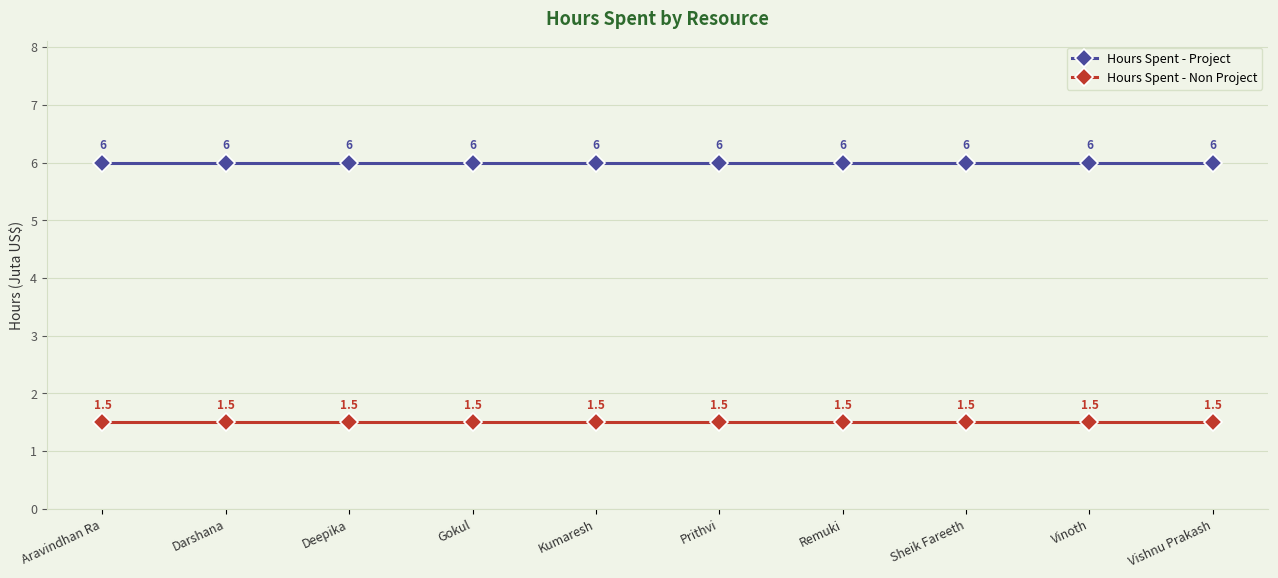

What is the label of the 1st point from the right?

Vishnu Prakash